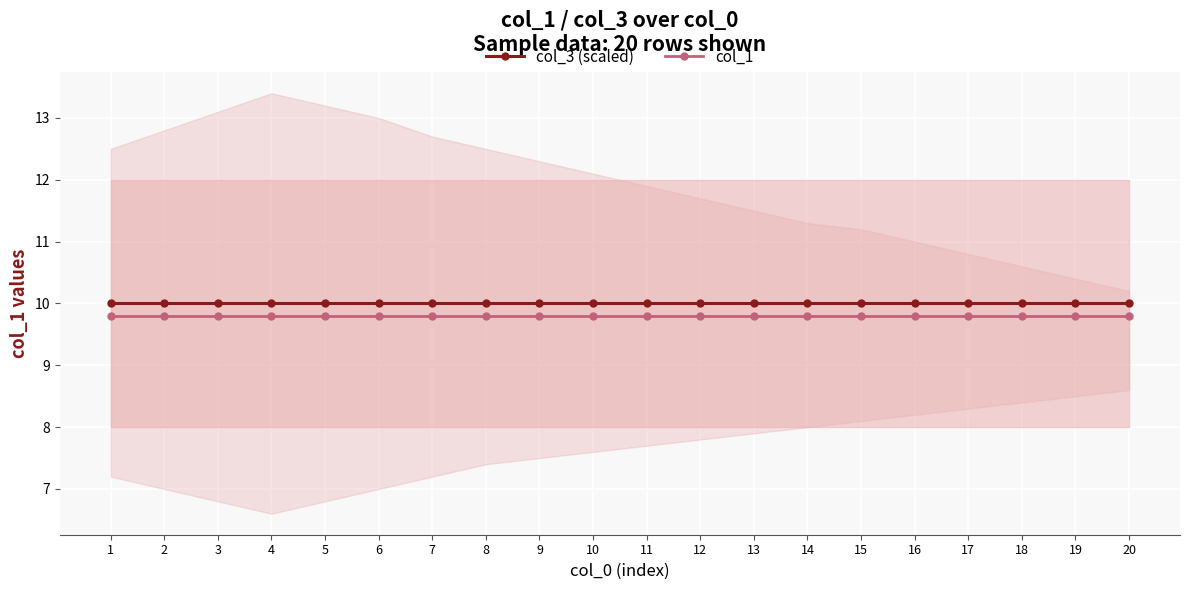

The value of col_3 (scaled) at 3 is 16.2. True or false?

False